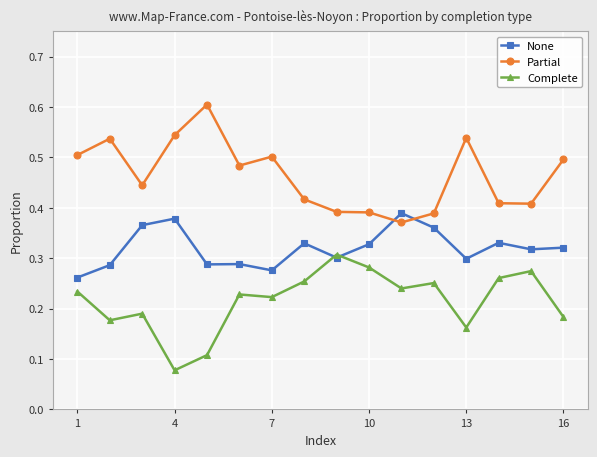

What are all the series names shown in the legend?

None, Partial, Complete